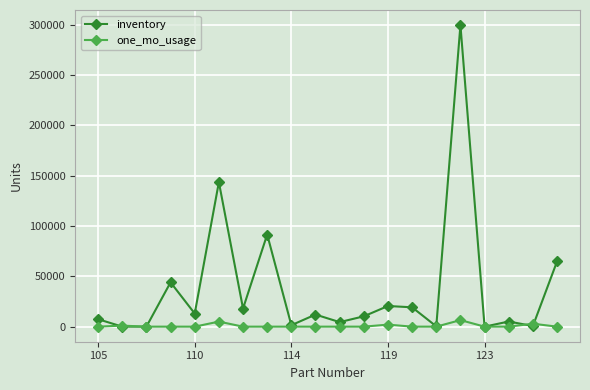

List the series in order of their peak value, lowest first.

one_mo_usage, inventory